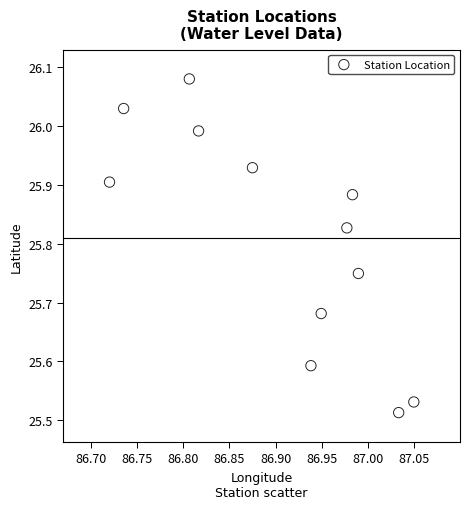

What is the range of Y values (max minus min)?

0.6